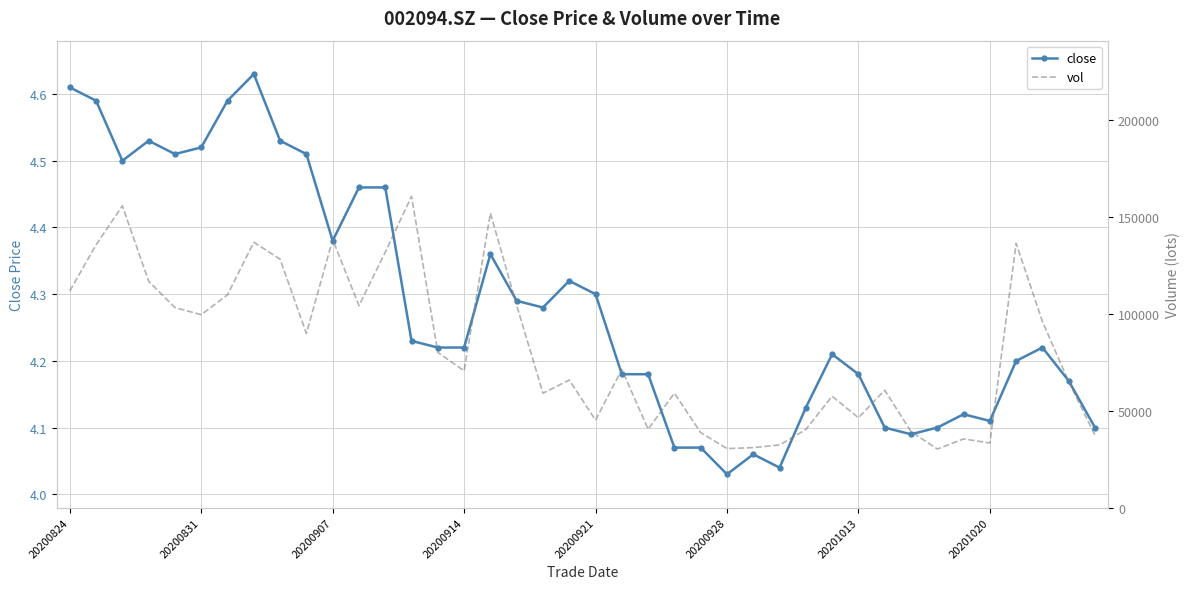

Rank the series at 20200914 from lowest to highest value.

close, vol